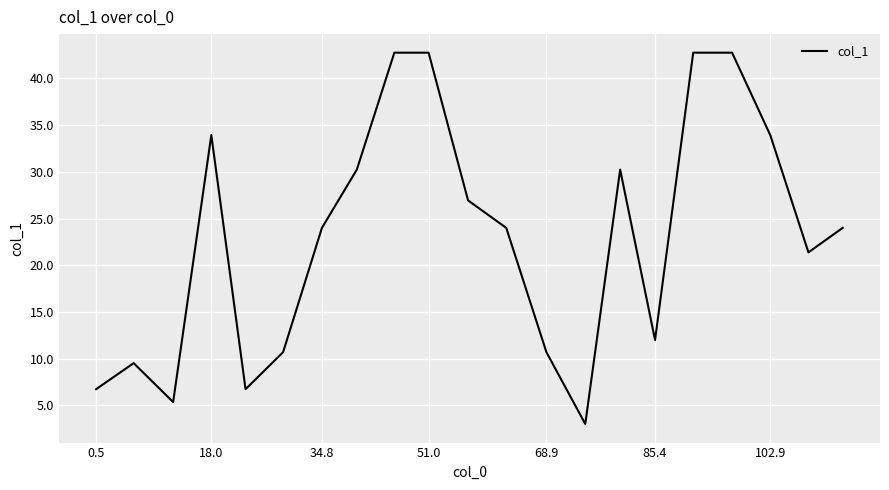

What is the minimum value shown in the chart?

3.0